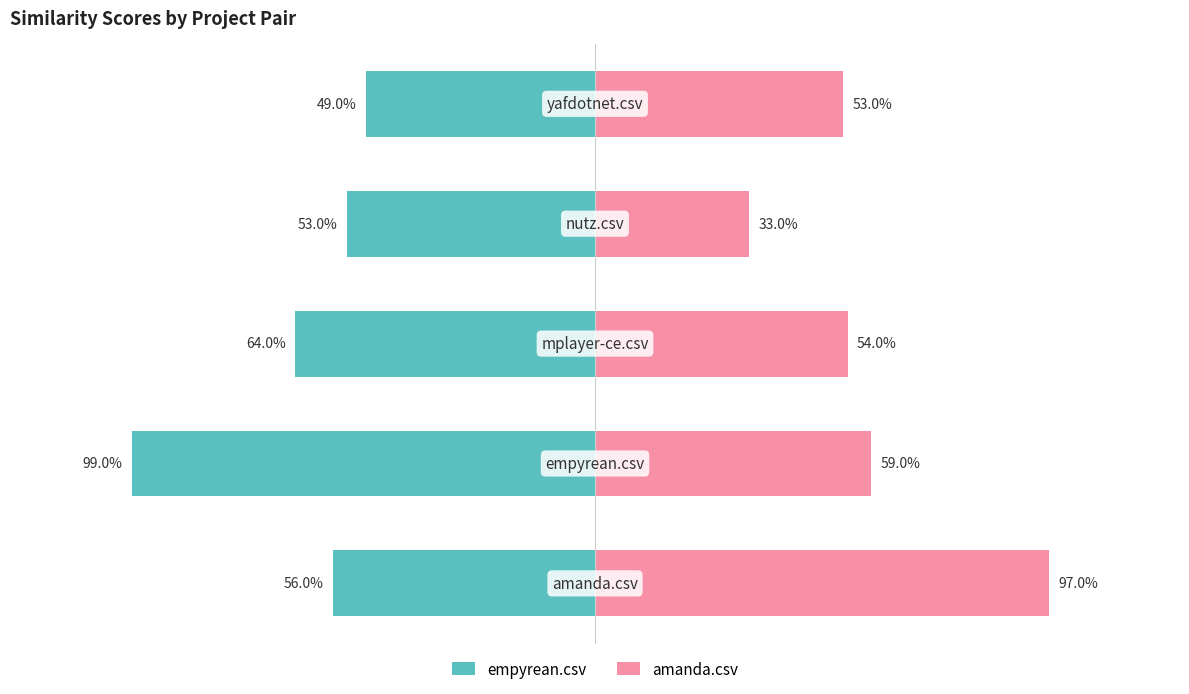

What is the lowest value of the amanda.csv series?

0.3